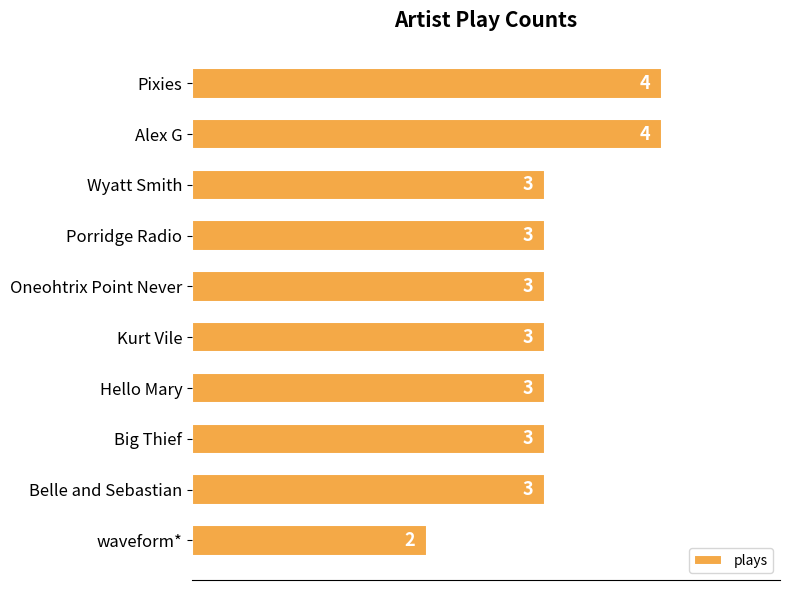

How many data points are less than 3?

1